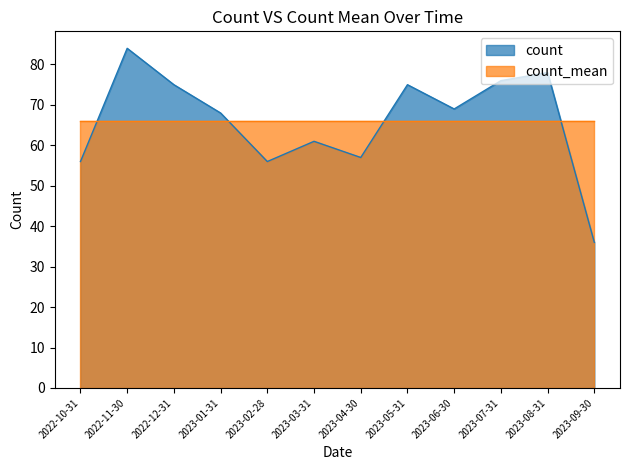

Rank the categories by value from highest to lowest.

2022-11-30, 2023-08-31, 2023-07-31, 2022-12-31, 2023-05-31, 2023-06-30, 2023-01-31, 2023-03-31, 2023-04-30, 2022-10-31, 2023-02-28, 2023-09-30